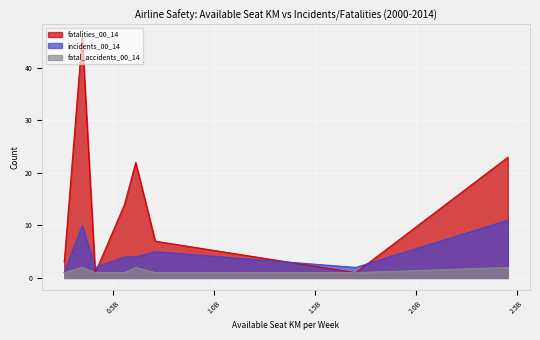

Which series has the largest total across all categories?

fatalities_00_14